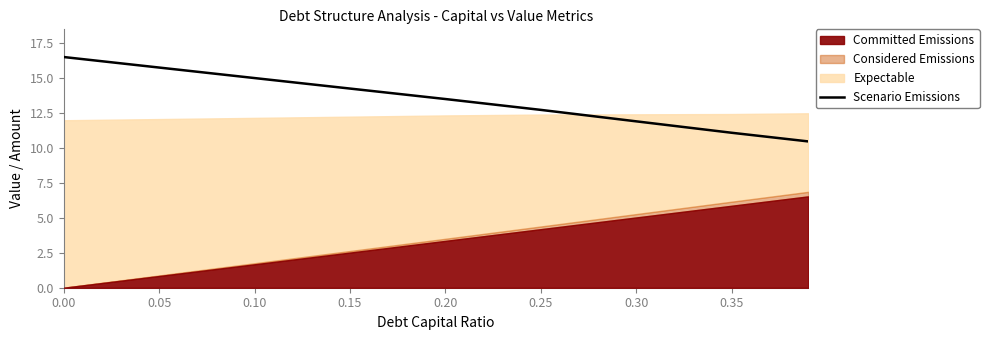

Between 0.20 and 0.30, which is larger?

0.20